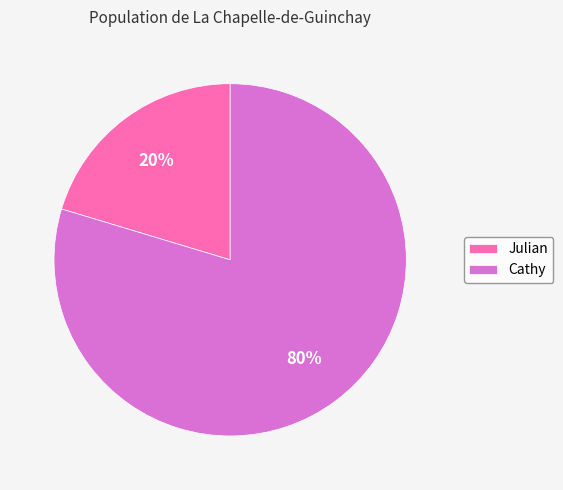

How many segments does this pie chart have?

2